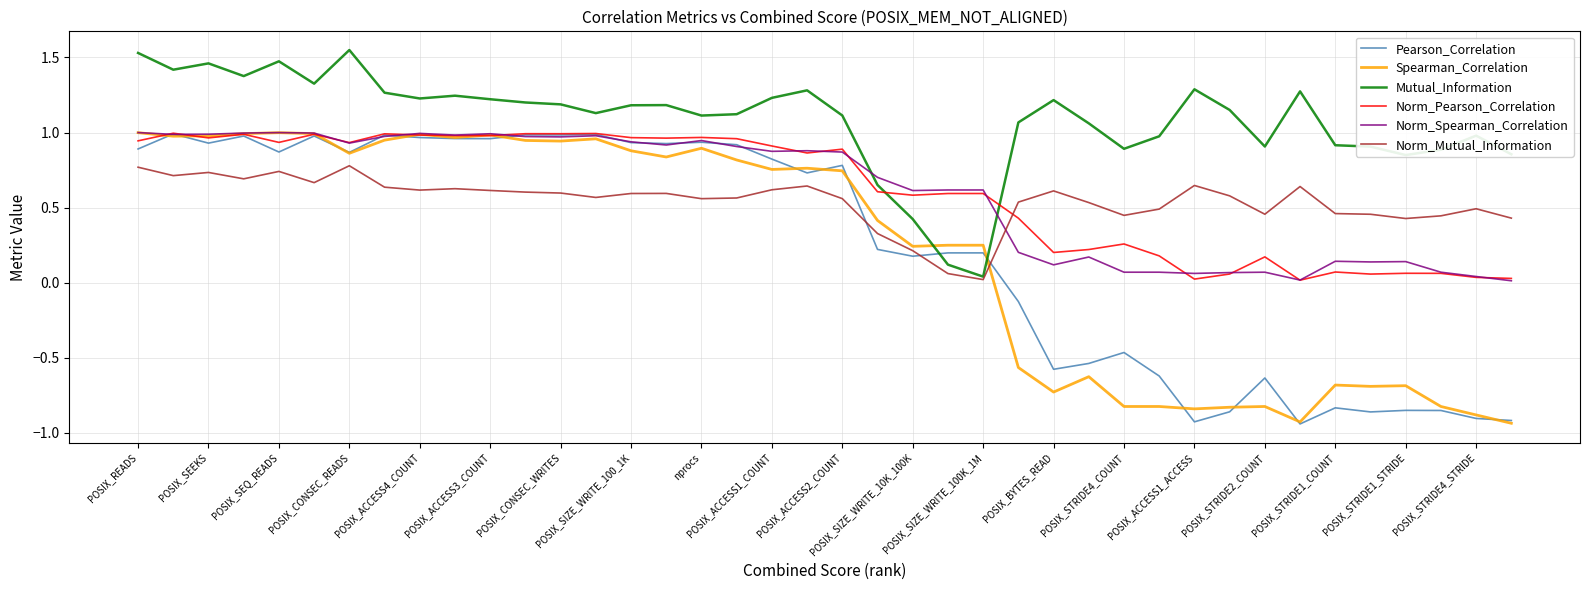

Which series has the largest total across all categories?

Mutual_Information